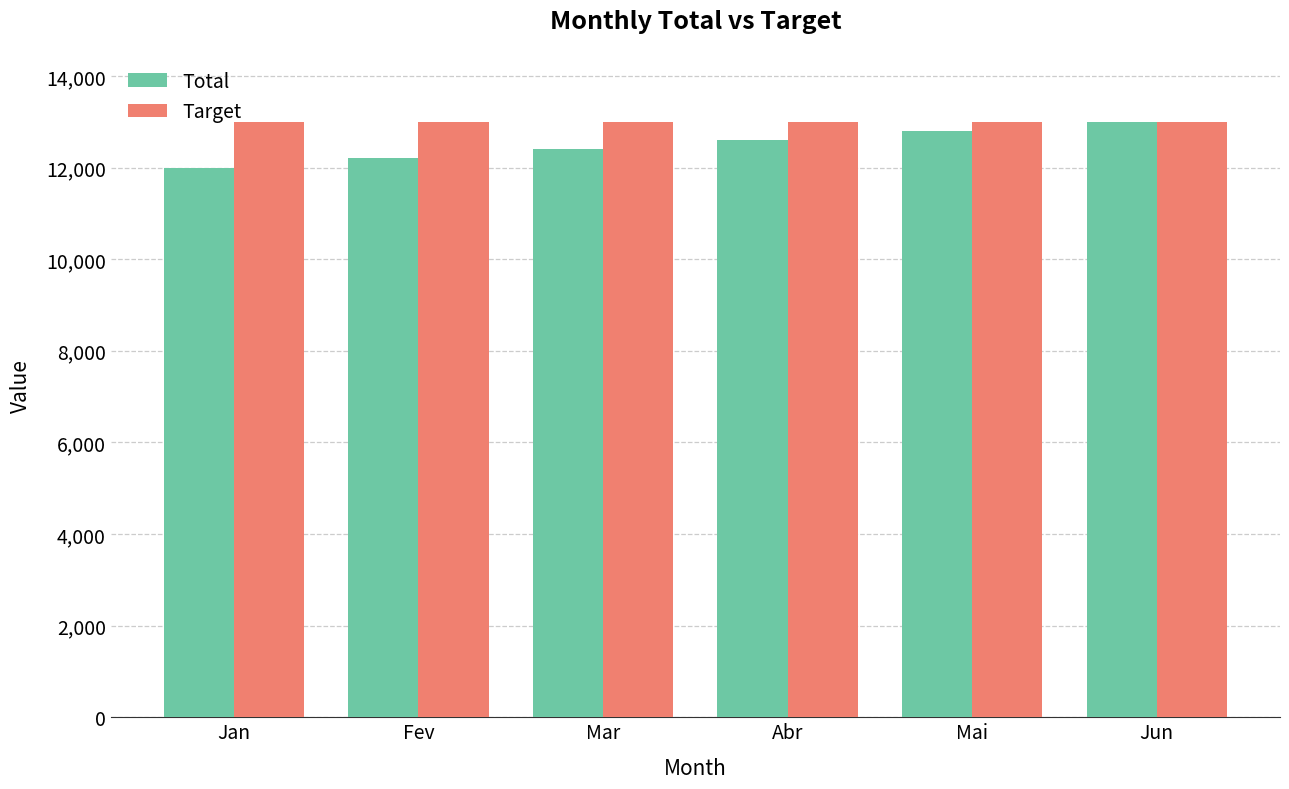

Rank the series at Fev from lowest to highest value.

Total, Target